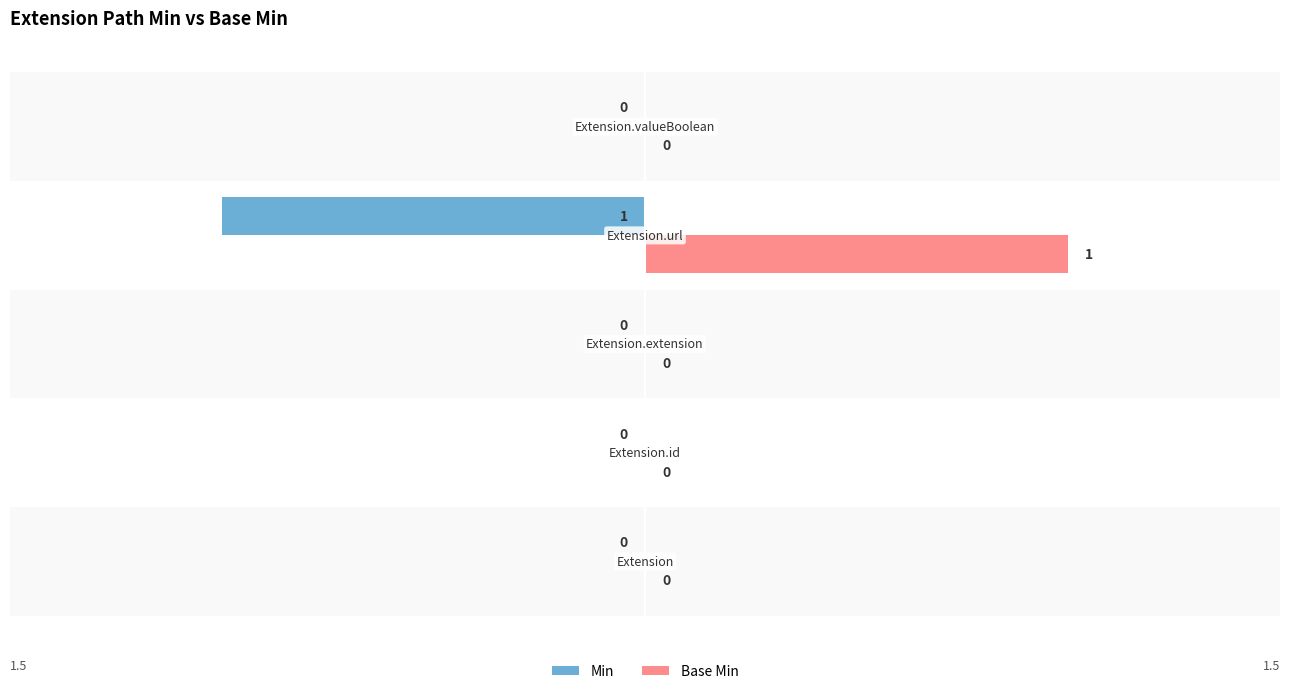

Which series has the largest total across all categories?

Base Min